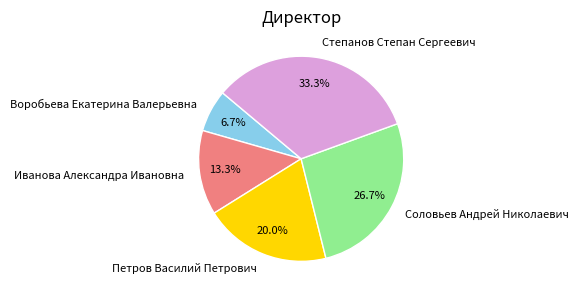

Which slice is the smallest?

Воробьева Екатерина Валерьевна